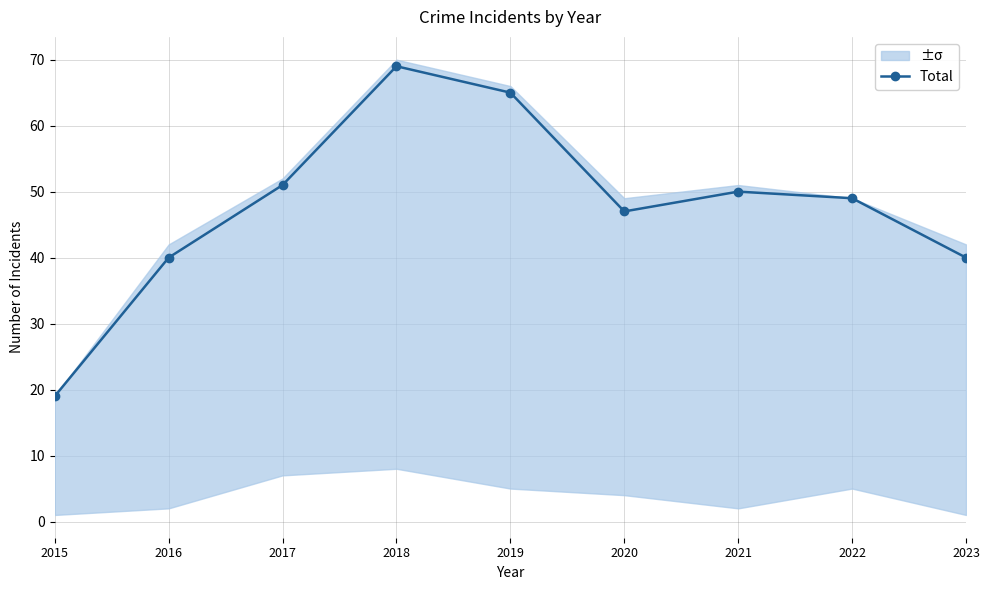

The value at 2016 is 67. True or false?

False